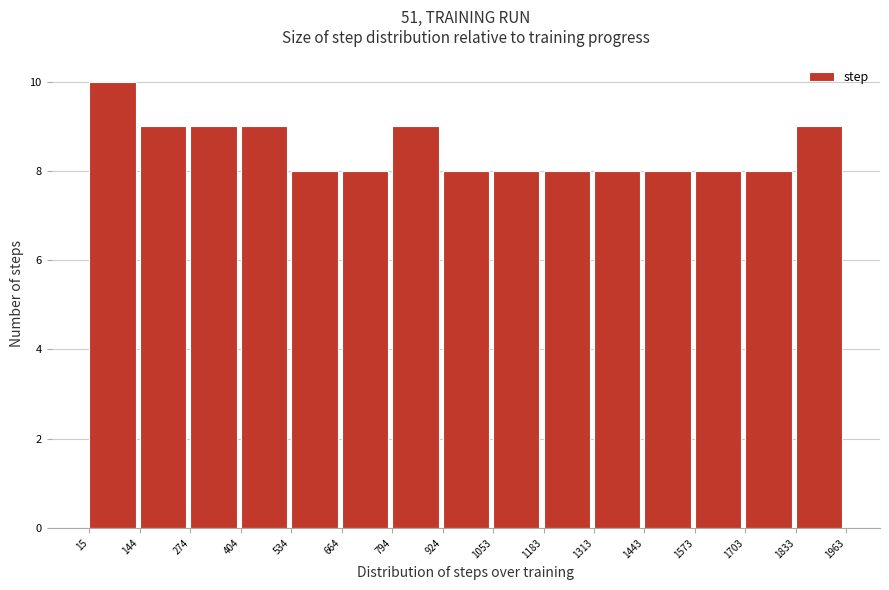

Reading left to right, transcribe this chart: for each bar, give the range it covers on the x-axis and its height. The values are not printed on the chart, so give them approximately, as read against the axis.

15 to 144: 10
144 to 274: 9
274 to 404: 9
404 to 534: 9
534 to 664: 8
664 to 794: 8
794 to 924: 9
924 to 1053: 8
1053 to 1183: 8
1183 to 1313: 8
1313 to 1443: 8
1443 to 1573: 8
1573 to 1703: 8
1703 to 1833: 8
1833 to 1963: 9